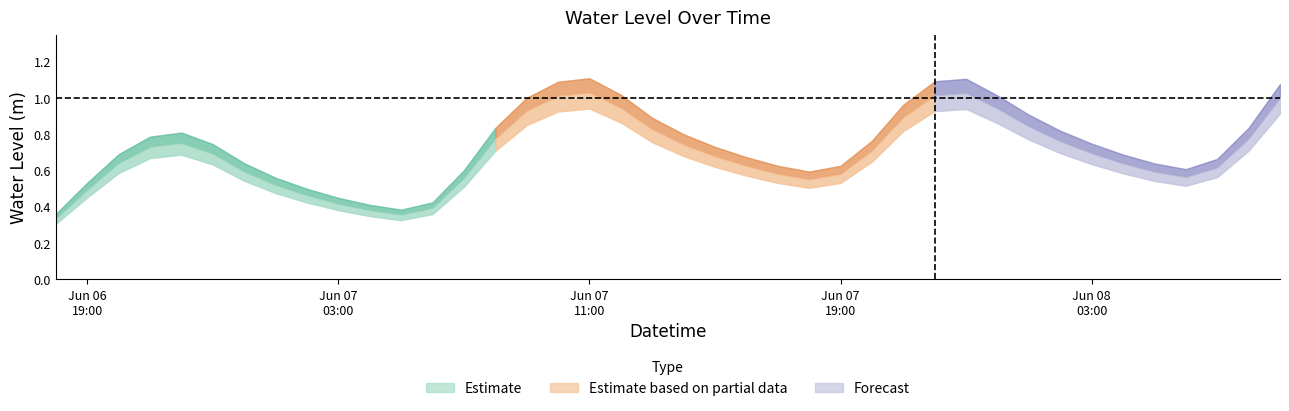

What is the sum of the values at 2025-06-07 20:00:00 and 2025-06-08 07:00:00?

1.4